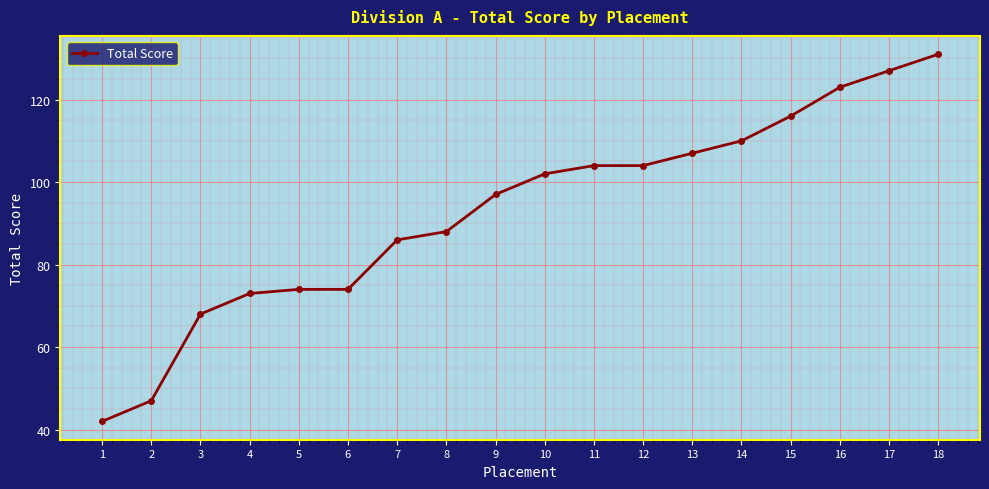

Is this an area chart (filled region under the line)?

No